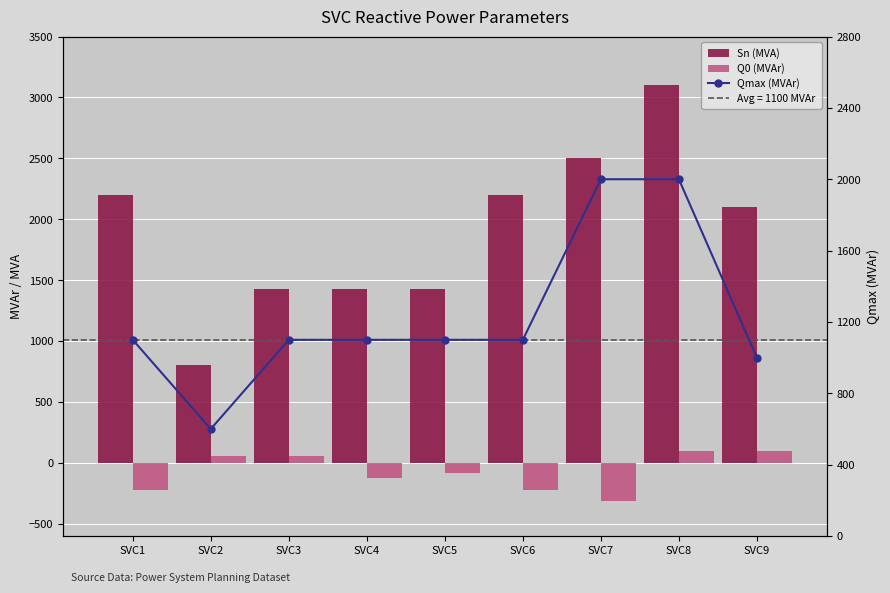

What is the difference between the highest and lowest values at SVC2?

740.4